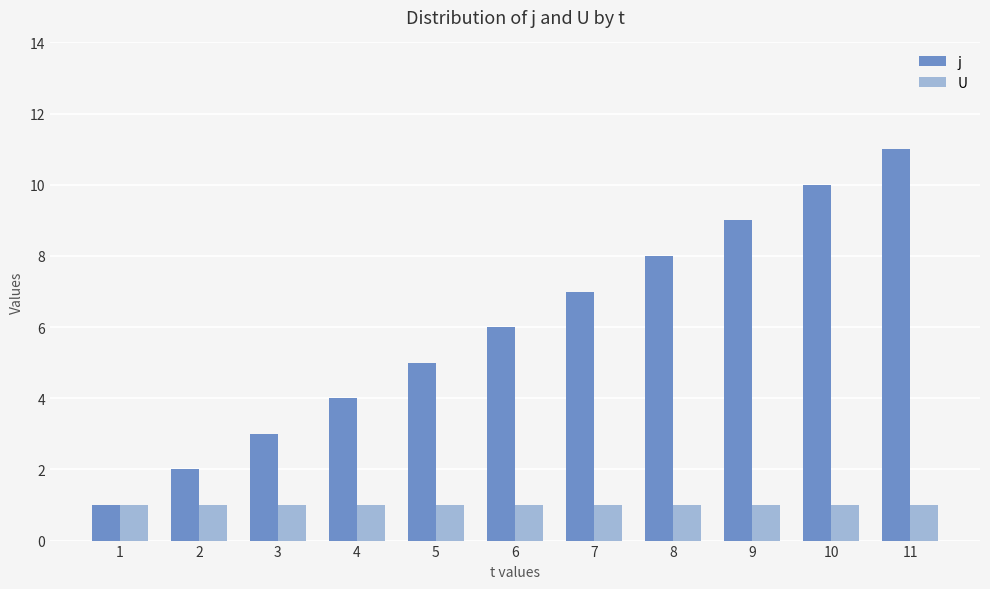

What is the value of the j bar at the 11th from the left?

11